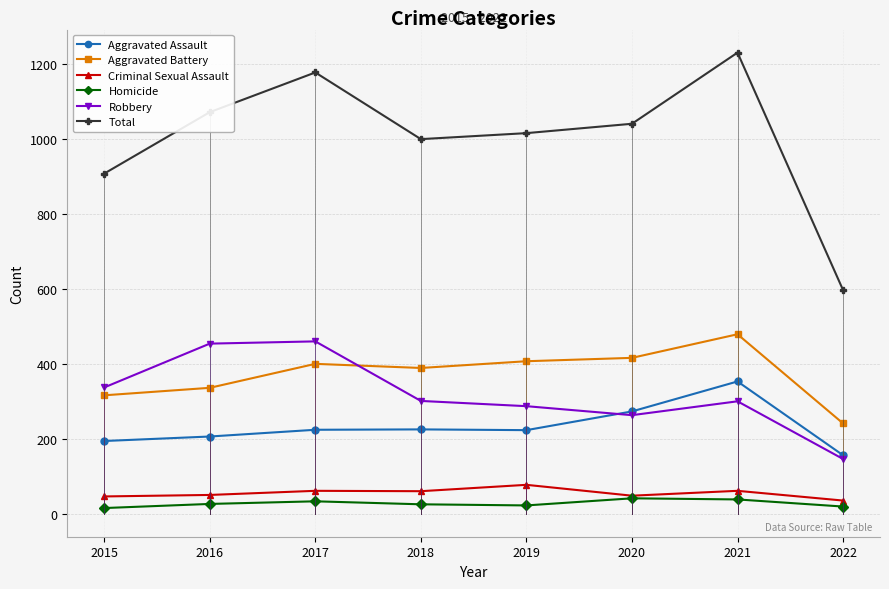

Which label corresponds to the largest value in the chart?

2021